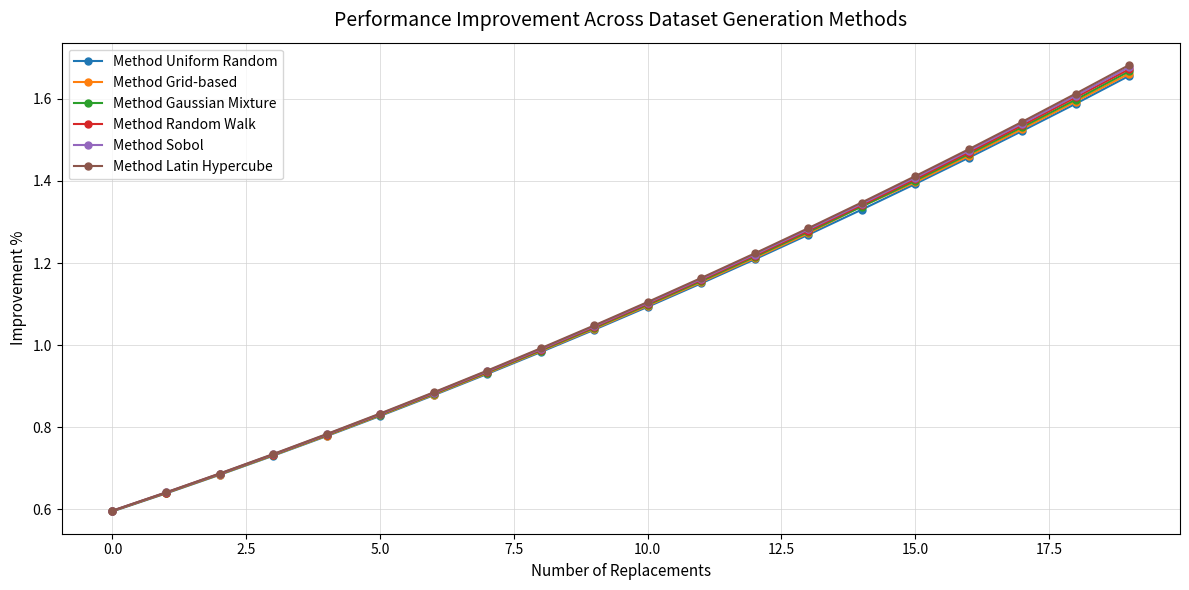

Which series has the largest range (max minus min)?

Method Latin Hypercube